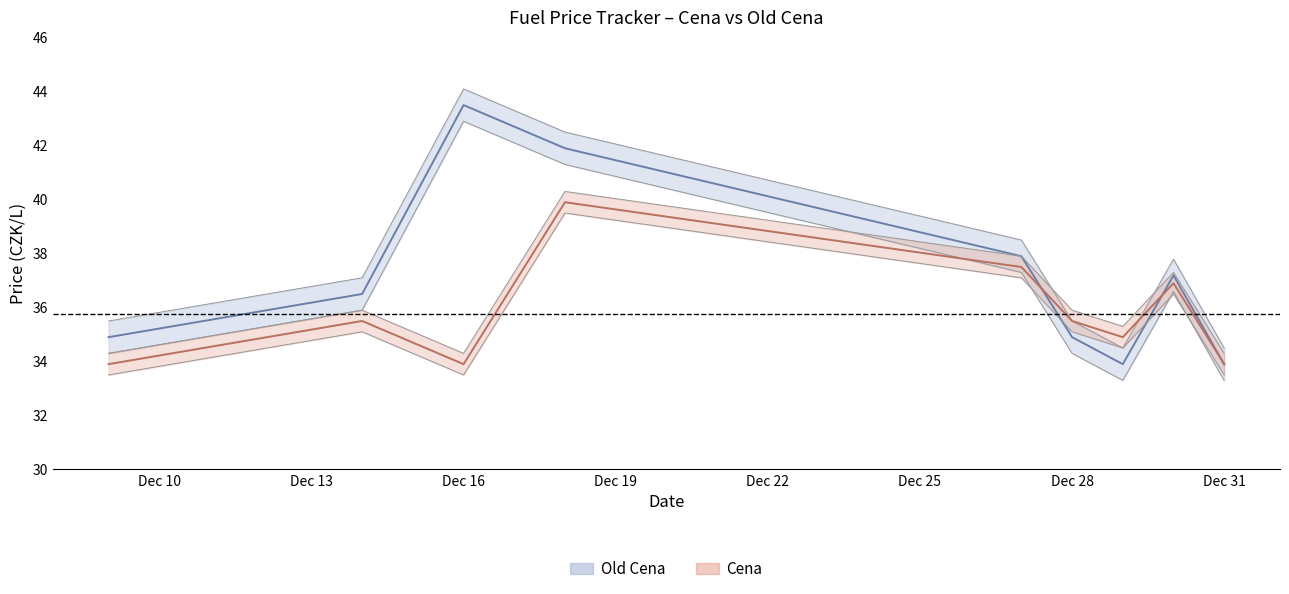

True or false: Old Cena has a value of 33.9 at 2022-12-29.

True